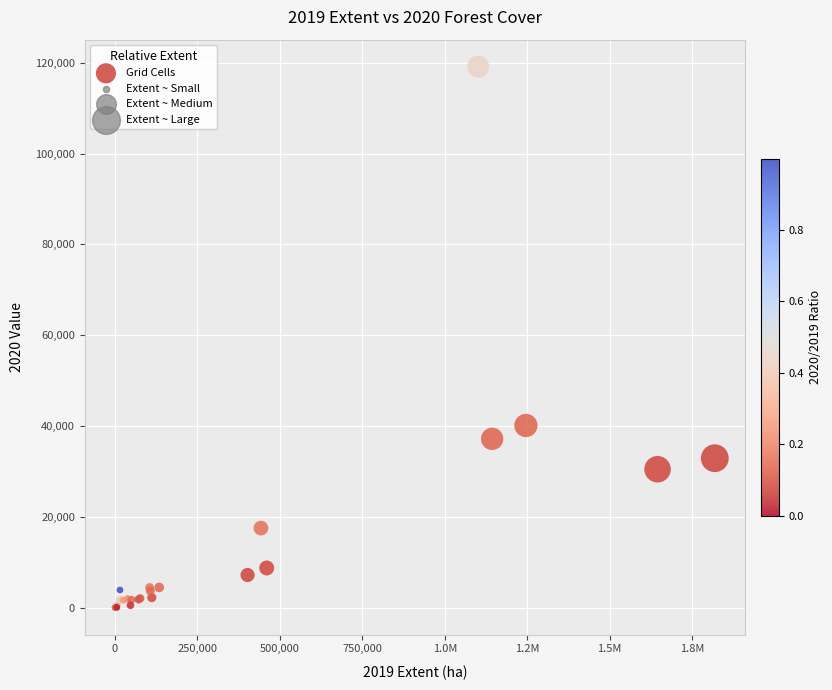

What Y value in the scatter plot is closest to 59582?

40113